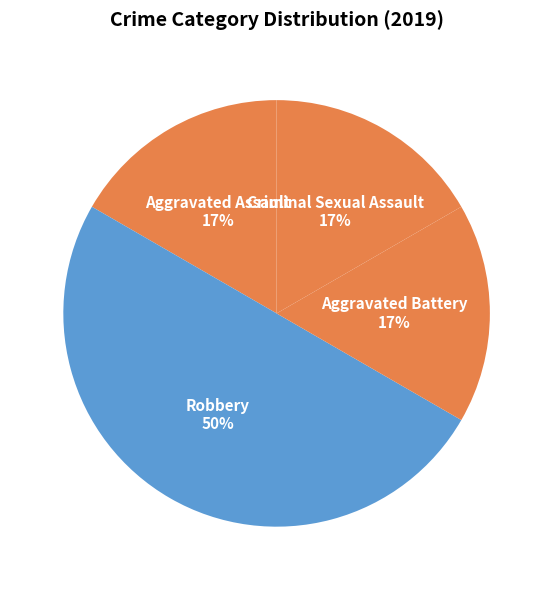

True or false: Aggravated Assault accounts for 32% of the total.

False